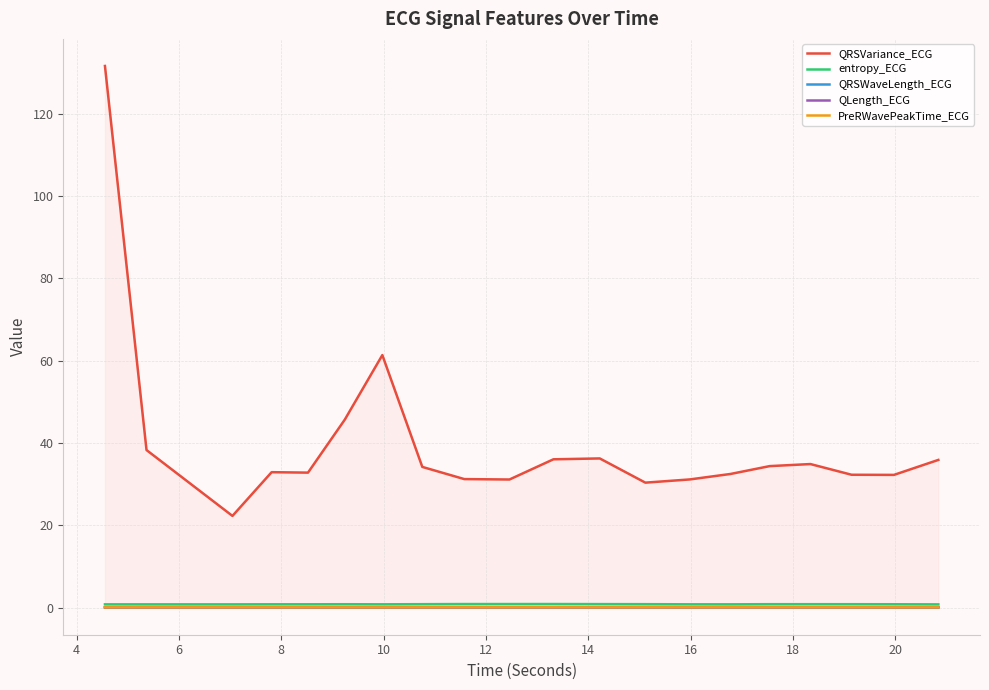

Which series has the widest spread of values?

QRSVariance_ECG